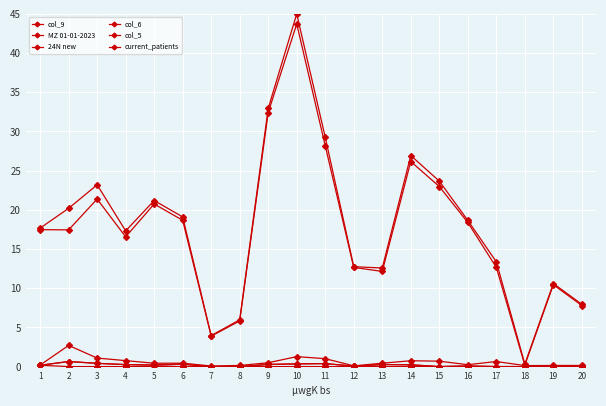

At which category does MZ 01-01-2023 reach its first local valley?

4